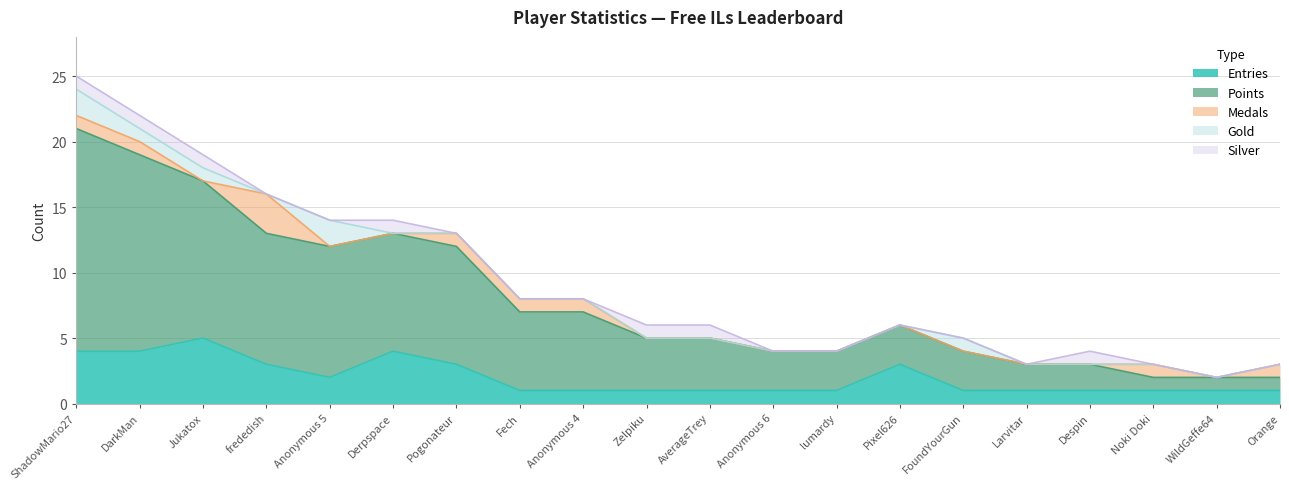

Rank the categories by Gold value from lowest to highest.

frededish, Derpspace, Pogonateur, Fech, Anonymous 4, Zelpiku, AverageTrey, Anonymous 6, lumardy, Pixel626, Larvitar, Despin, Noki Doki, WildGeffe64, Orange, DarkMan, Jukatox, FoundYourGun, ShadowMario27, Anonymous 5